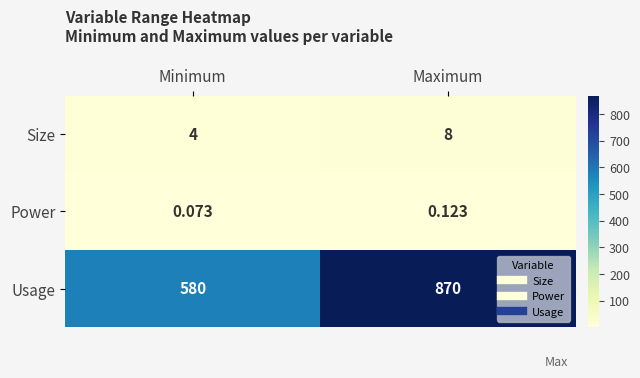

Which series changed the most between Minimum and Maximum?

Usage